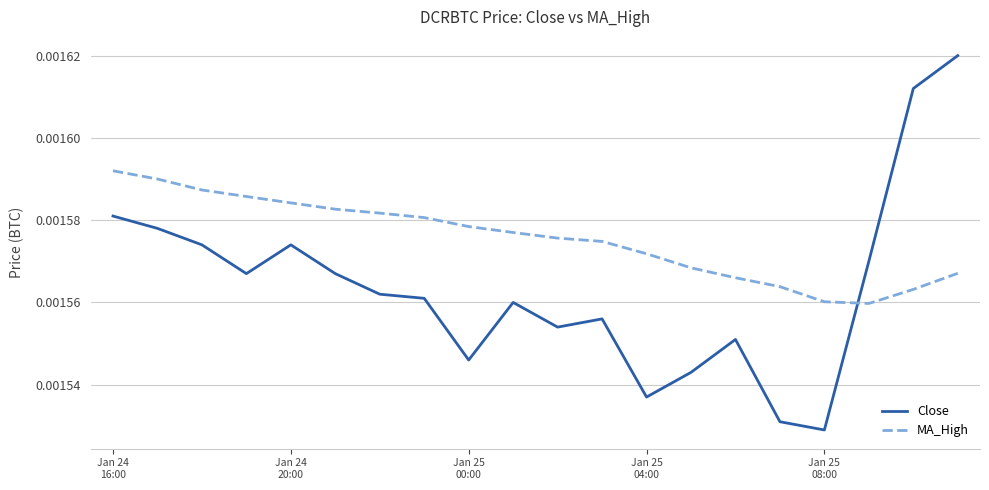

True or false: MA_High and Close cross at least once.

True